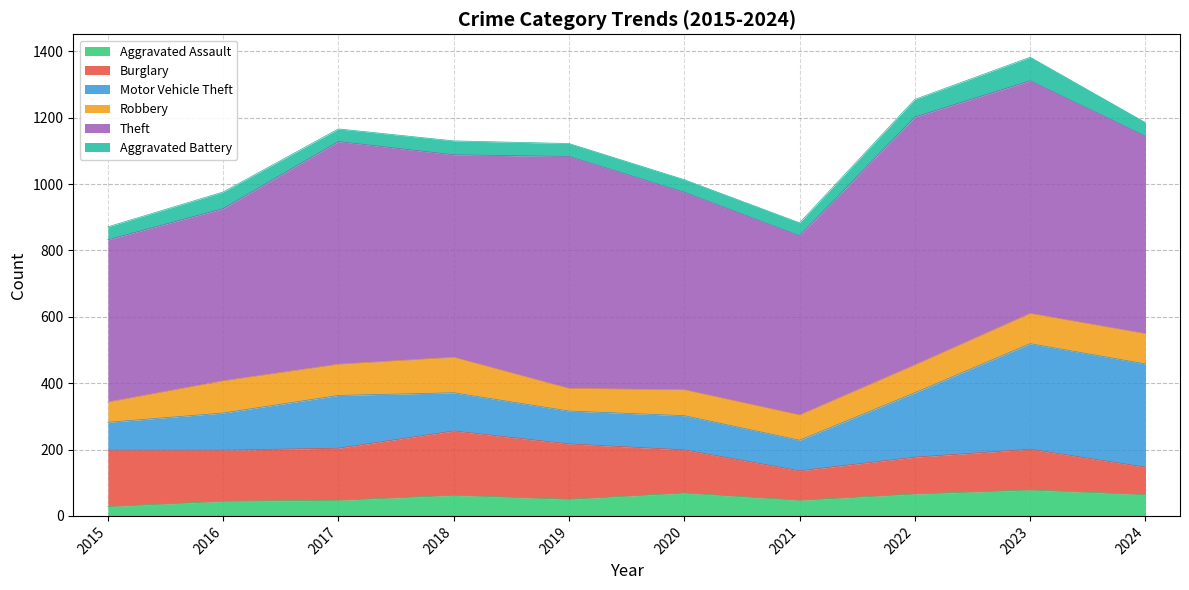

Does the chart have visible grid lines?

Yes